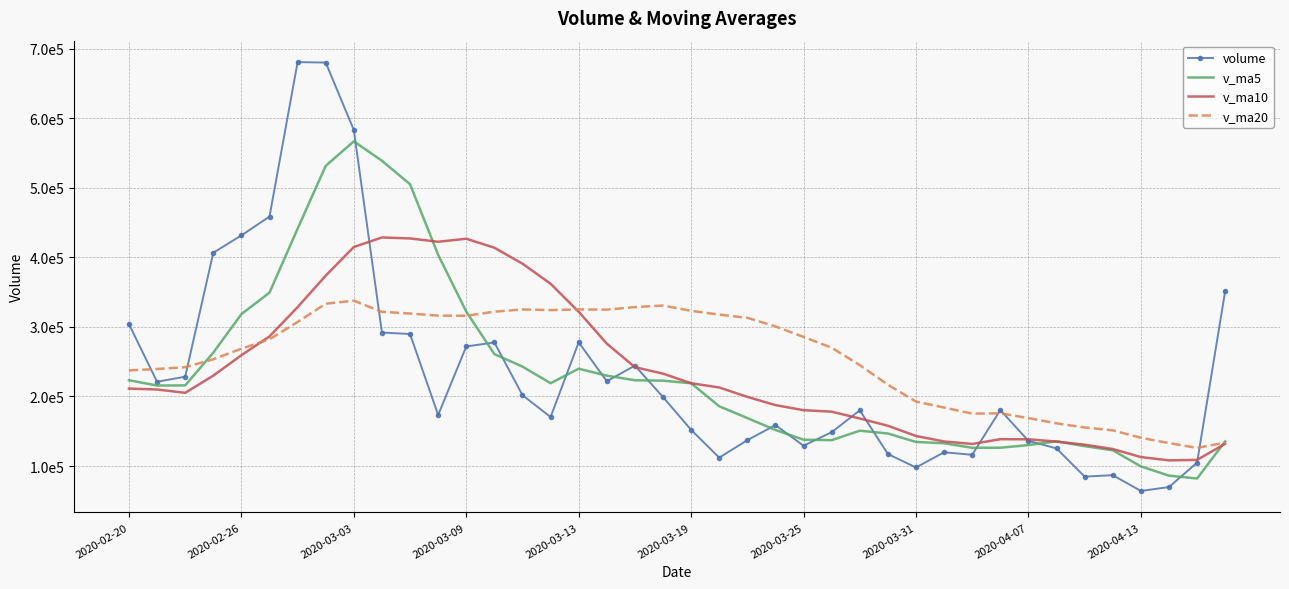

Reading left to right, list all the values displayed in this chart.

volume: 304040.1	221181.8	228420.0	406749.4	431748.6	458792.6	680961.4	680296.2	583278.2	291980.2	289858.0	173406.2	271908.8	277731.2	201882.8	170447.4	277906.1	221866.4	244379.5	199139.8	152000.0	112038.5	137166.5	158865.0	129146.0	148647.0	180049.0	117204.5	97913.8	119724.5	116146.4	180486.5	136200.3	125264.5	84721.1	86795.4	64138.4	69698.0	104832.2	351795.5
v_ma5: 223348.4	215731.2	215919.0	263013.0	318428.0	349378.5	441334.4	531709.6	567015.4	539061.7	505274.8	403763.8	322086.3	260976.9	242957.4	219075.3	239975.2	229966.8	223296.4	222747.9	219058.4	185884.9	168944.9	151842.0	137843.2	137172.6	150774.7	146782.3	134592.0	132707.7	126207.6	126295.1	130094.3	135564.5	128563.8	122693.6	99423.9	86123.5	82037.0	135451.9
v_ma10: 211363.9	210041.1	205267.5	229953.5	259389.3	286363.5	328532.8	373814.3	415014.2	428744.9	427326.7	422549.1	426898.0	413996.1	391009.6	362175.0	321869.5	276026.5	242136.6	232852.6	219066.8	212930.0	199455.8	187569.2	180295.5	178115.5	168329.8	157863.6	143217.0	135275.5	131690.1	138534.9	138438.3	135078.2	130635.8	124450.6	112859.5	108108.9	108800.7	132007.8
v_ma20: 237605.1	239504.0	242099.4	253526.2	268698.2	282245.6	307175.4	333470.5	337789.8	321772.0	319345.3	316295.1	316082.7	321974.8	325199.5	324269.2	325201.2	324920.4	328575.4	330798.7	323196.7	317739.6	313176.9	300782.7	285652.5	270145.3	245099.6	216945.1	192676.8	184064.0	175378.5	175732.5	168947.1	161323.7	155465.6	151283.0	140594.7	132986.2	126008.9	133641.7